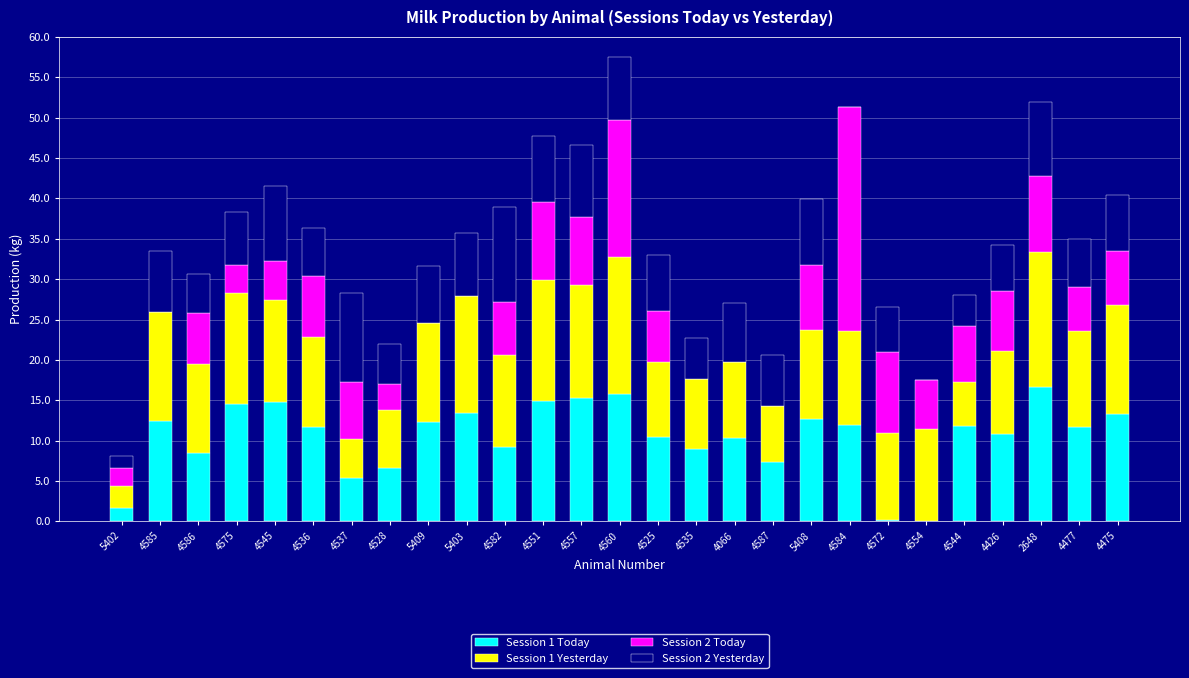

What is the maximum value for Session 1 Today?

16.6